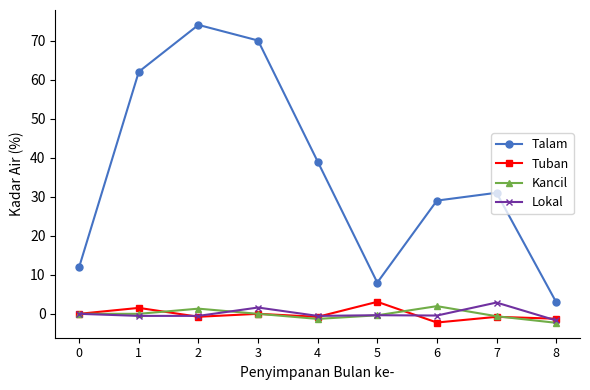

Where is the first local minimum for Tuban?

2